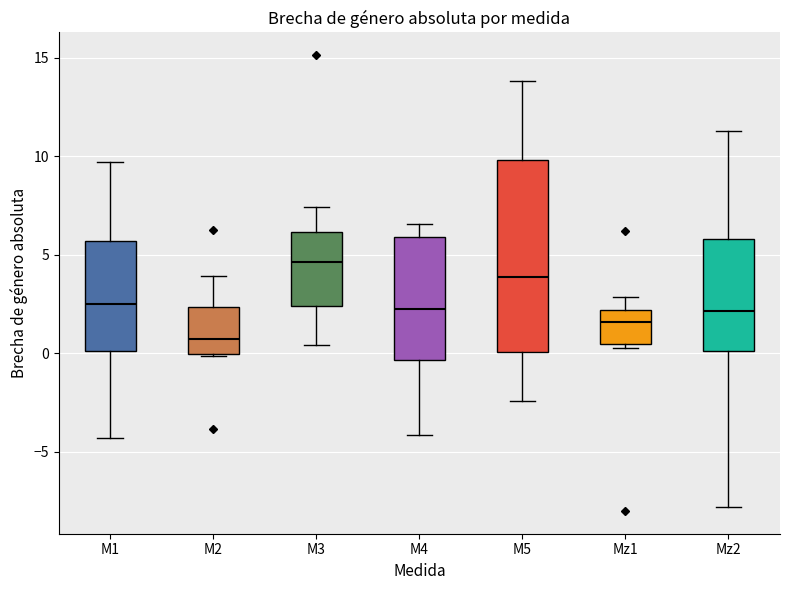

Reading left to right, transcribe this box plot: for each box, give where its median line is, the range the box spans, and where its two whiskers end, as read against the y-axis. The values are not printed on the chart, so give them approximately, as read against the axis.

M1: median 2.5, box 0.0 to 5.5, whiskers -4.5 to 9.5
M2: median 0.5, box 0.0 to 2.5, whiskers 0.0 to 4.0
M3: median 4.5, box 2.5 to 6.0, whiskers 0.5 to 7.5
M4: median 2.5, box -0.5 to 6.0, whiskers -4.0 to 6.5
M5: median 4.0, box 0.0 to 10.0, whiskers -2.5 to 14.0
Mz1: median 1.5, box 0.5 to 2.0, whiskers 0.0 to 3.0
Mz2: median 2.0, box 0.0 to 6.0, whiskers -8.0 to 11.5